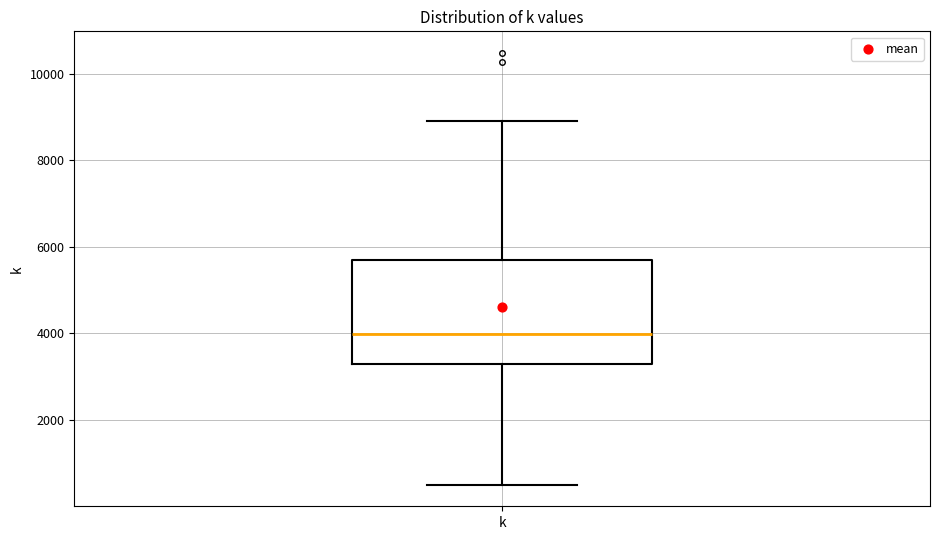

Transcribe this box plot: give where the median line is, the range the box spans, and where the two whiskers end, as read against the y-axis. The values are not printed on the chart, so give them approximately, as read against the axis.

median 4000, box 3200 to 5600, whiskers 600 to 9000